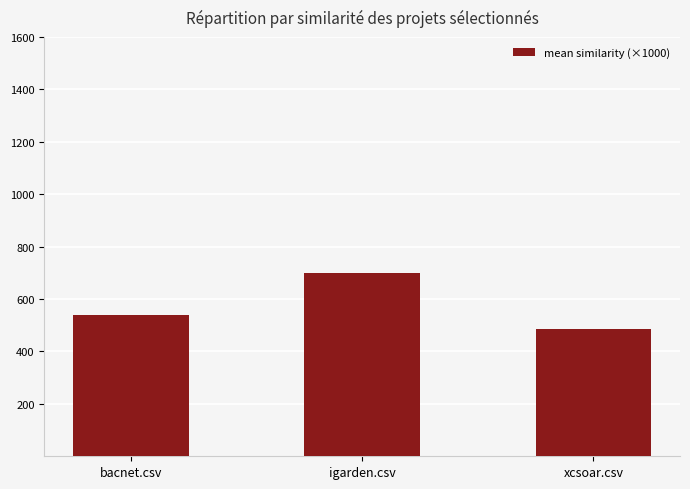

What is the sum of the values at xcsoar.csv and igarden.csv?

1187